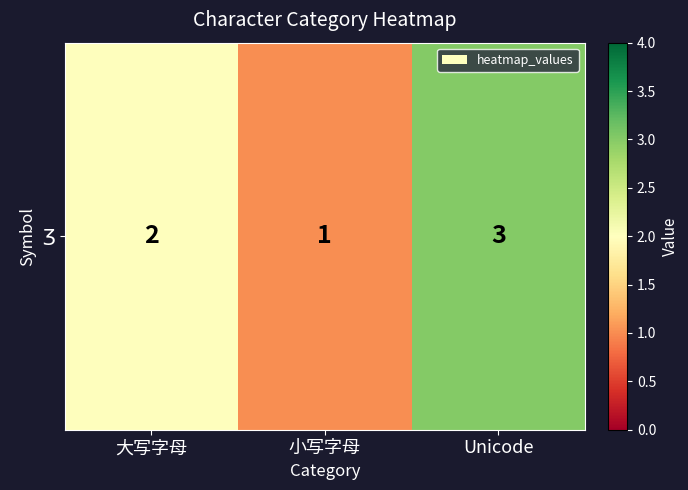

Reading left to right, extract all data points from this chart.

2	1	3